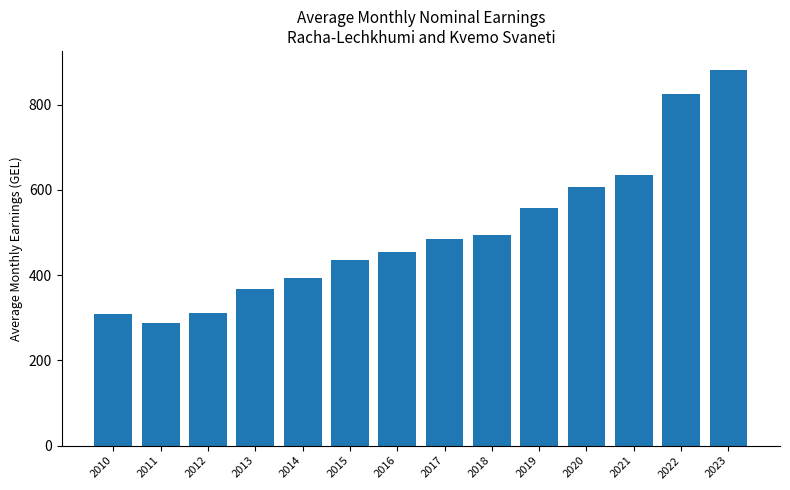

What is the value of the 11th bar from the left?

605.7